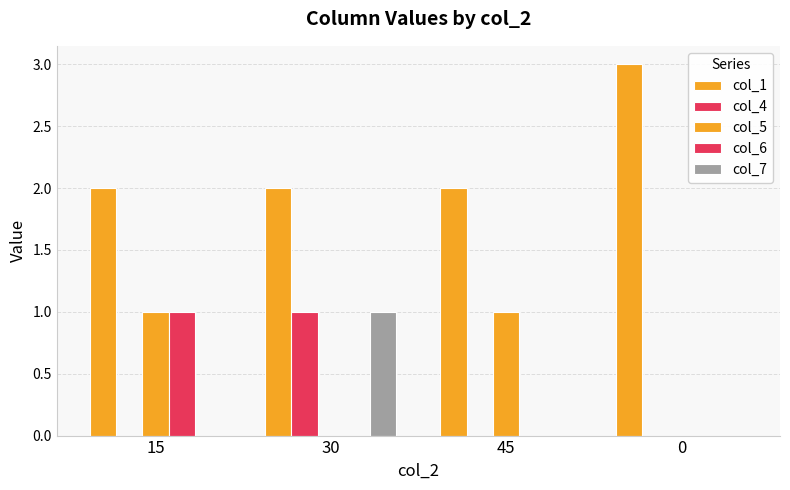

Which has a higher value, 30 or 45?

30